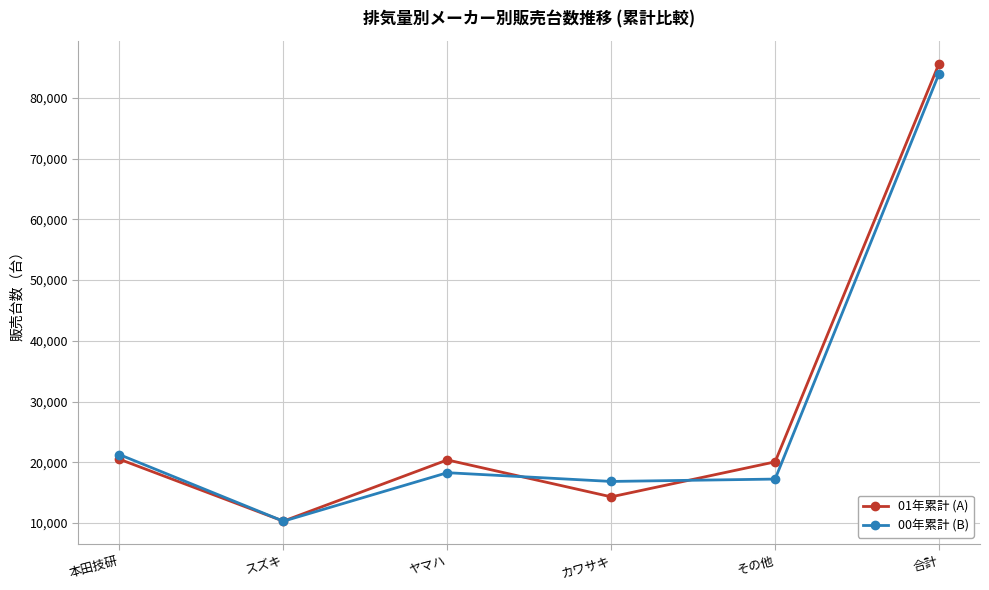

What is the lowest value of the 00年累計 (B) series?

10308